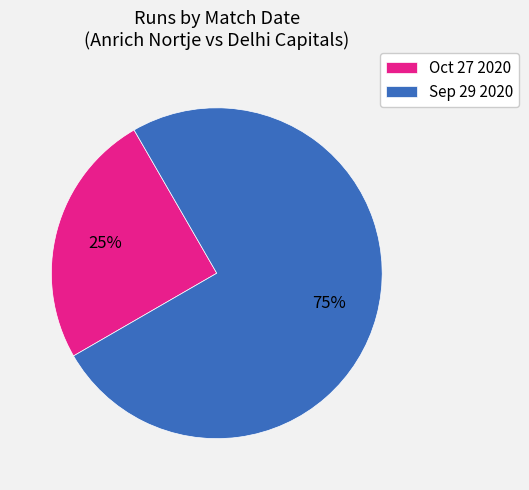

Between Oct 27 2020 and Sep 29 2020, which is larger?

Sep 29 2020